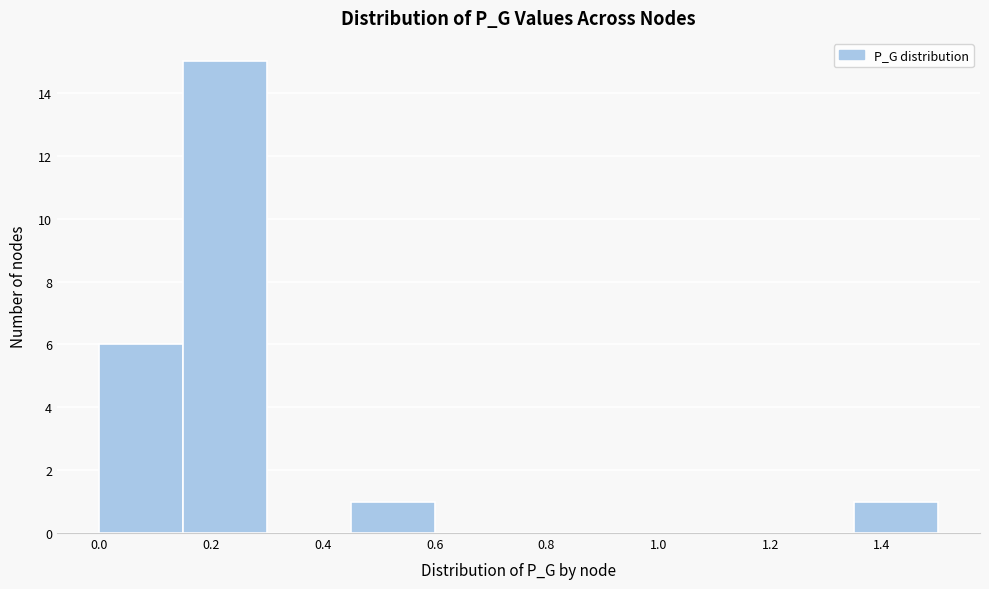

What is the height of the bar covering 0.00 to 0.15 on the x-axis? Neither the bar edges nor the heights are printed on the chart, so give them approximately, as read against the axes.

6